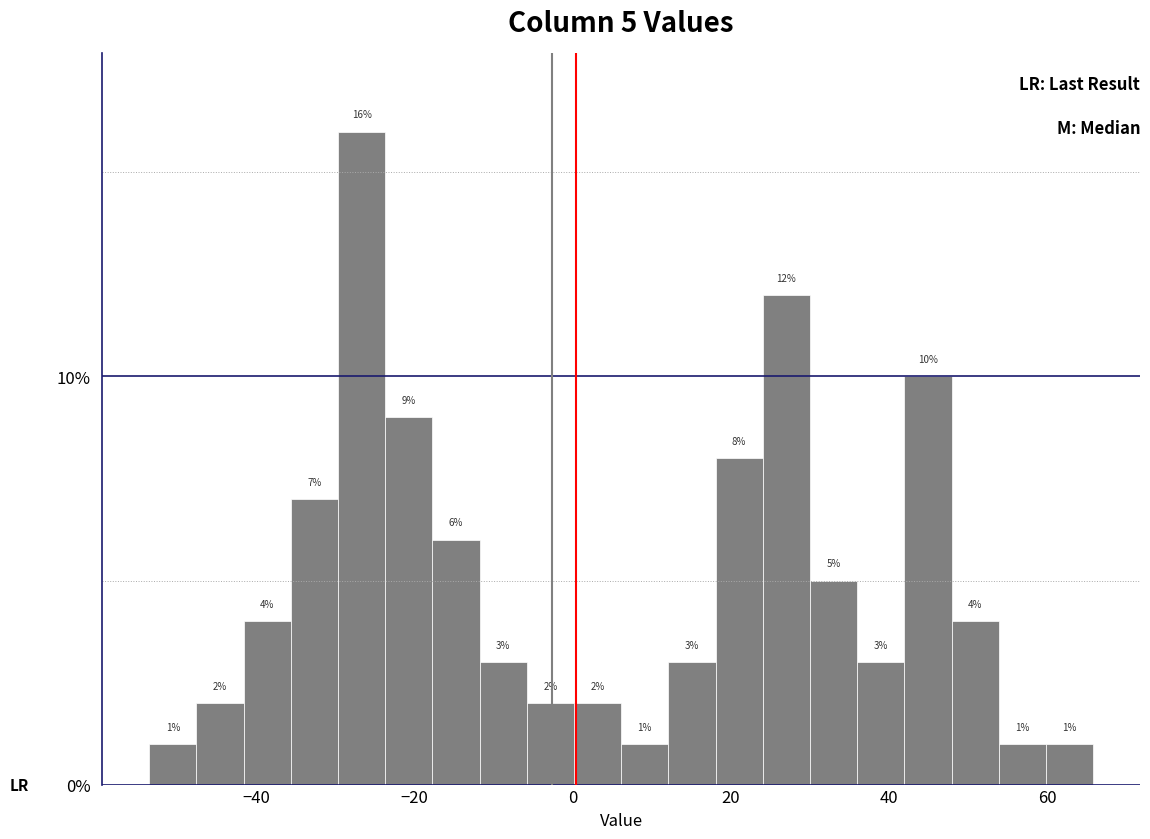

Read against the x-axis, roughly where is the centre of the tallest bar?

-26